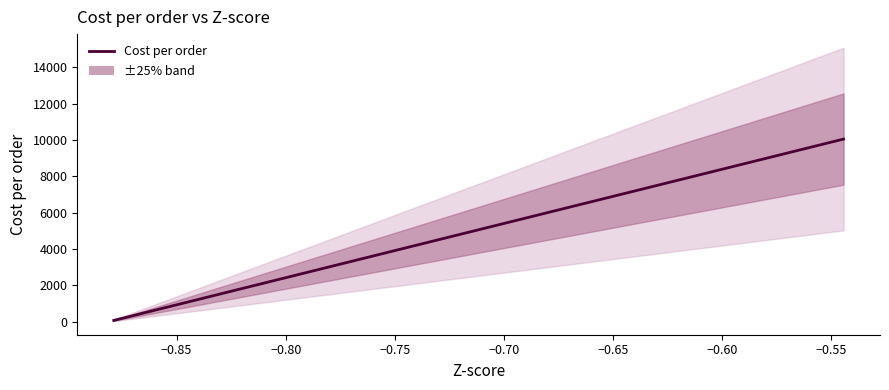

The value at 39 is 3204.7. True or false?

False